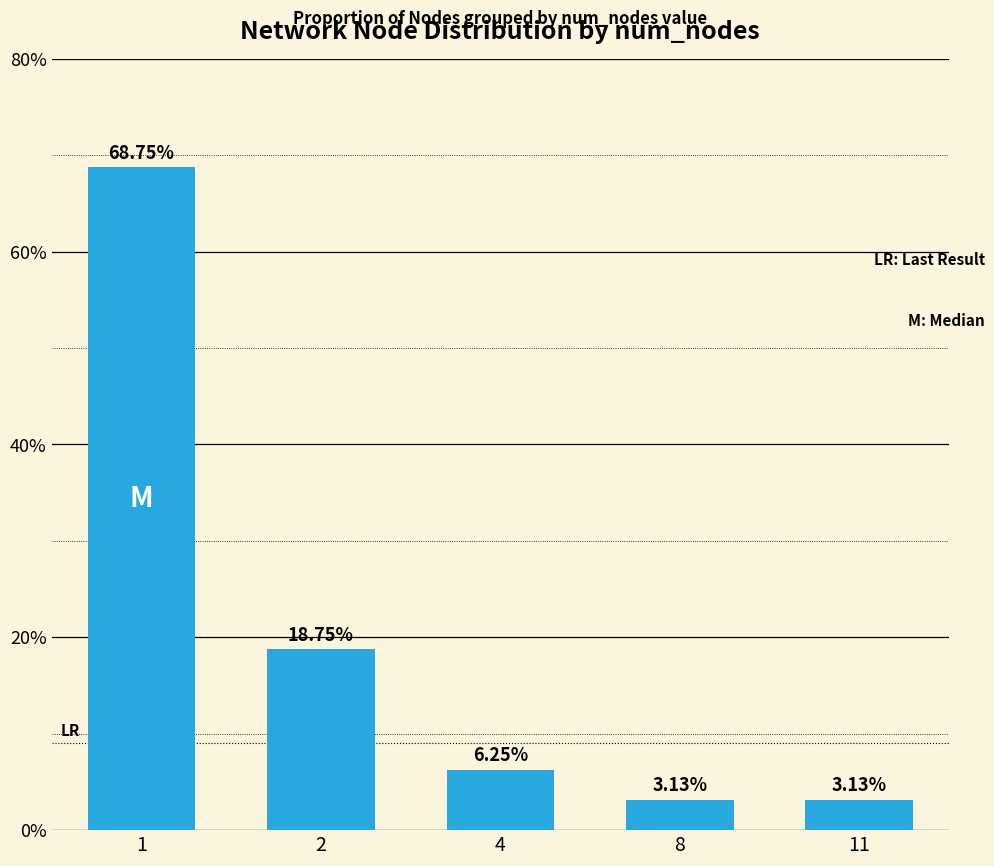

What is the difference between the values at 1 and 11?

0.7